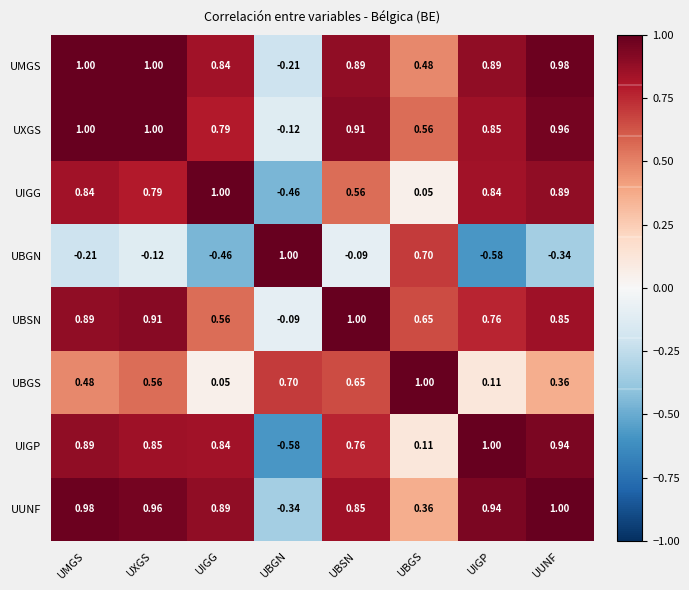

Where is UBGN nearest to the value 0?

UBSN